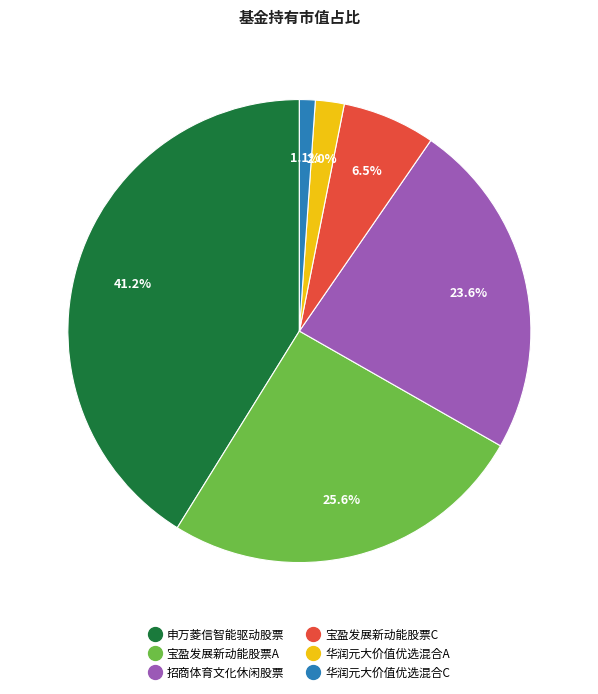

To the nearest percent, what is the difference between the largest and smallest slice percentages?

40%